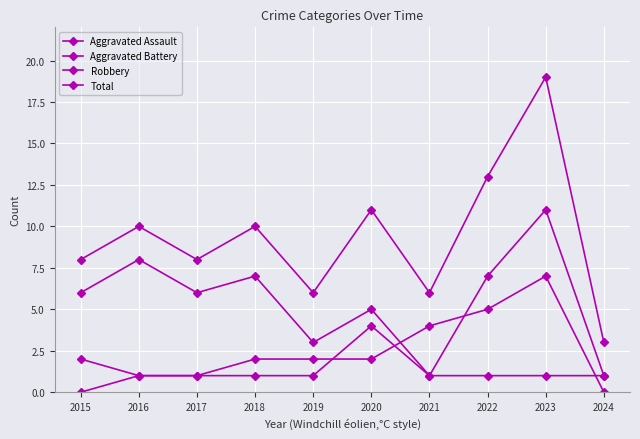

Count the number of categories in the chart.

10